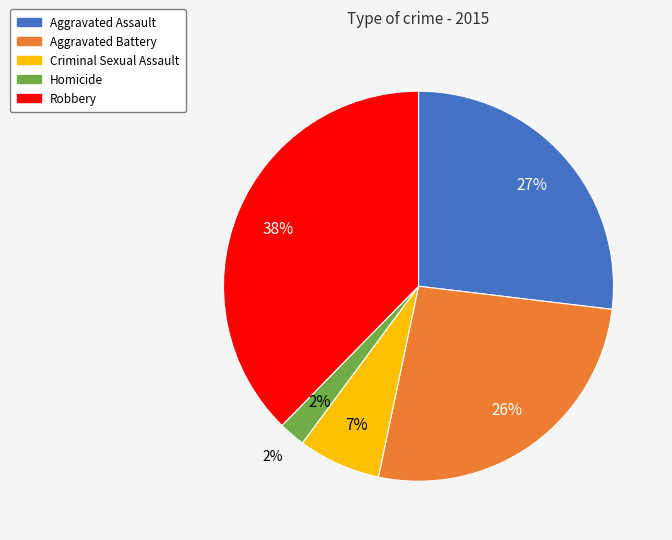

Which slice is the smallest?

Homicide